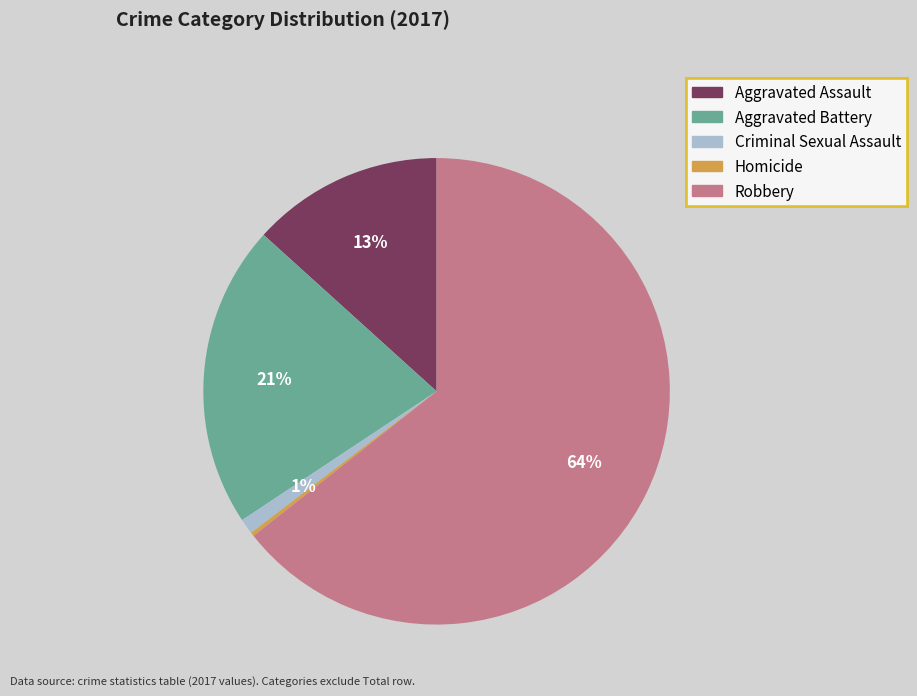

Which slice is the largest?

Robbery